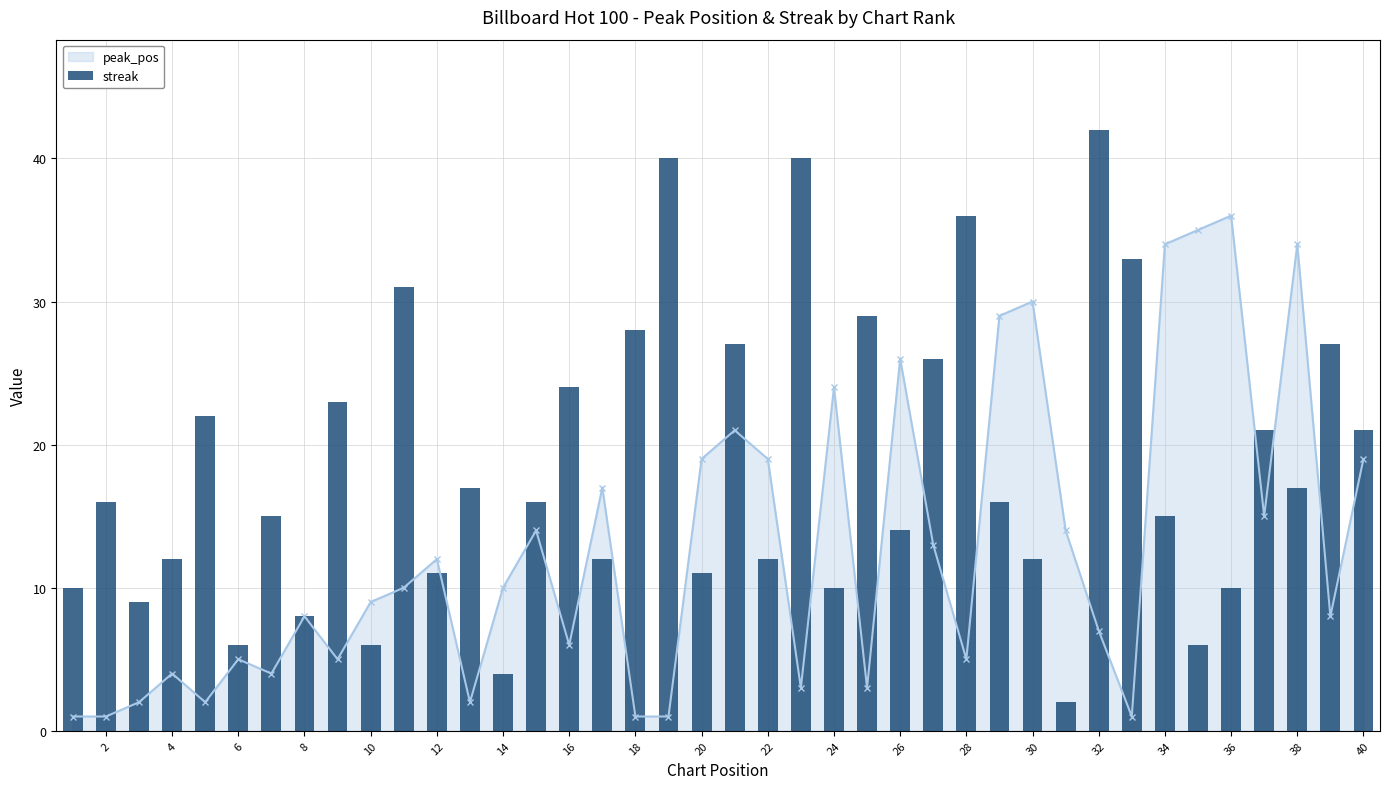

True or false: peak_pos has a value of 9 at 10.

True